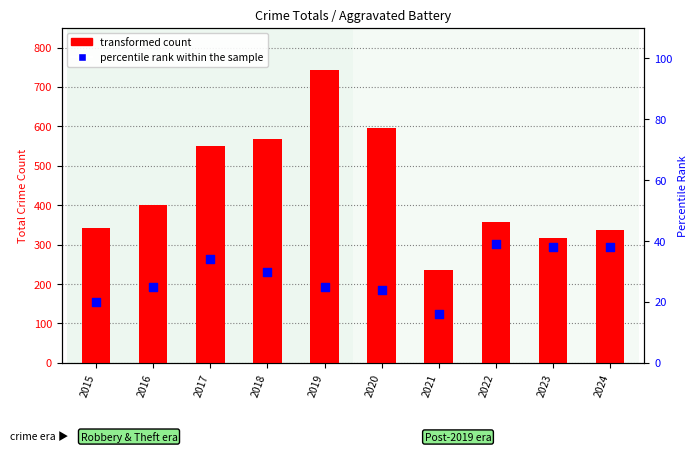

Is the value of percentile rank within the sample at 2019 greater than the value of transformed count at 2023?

No